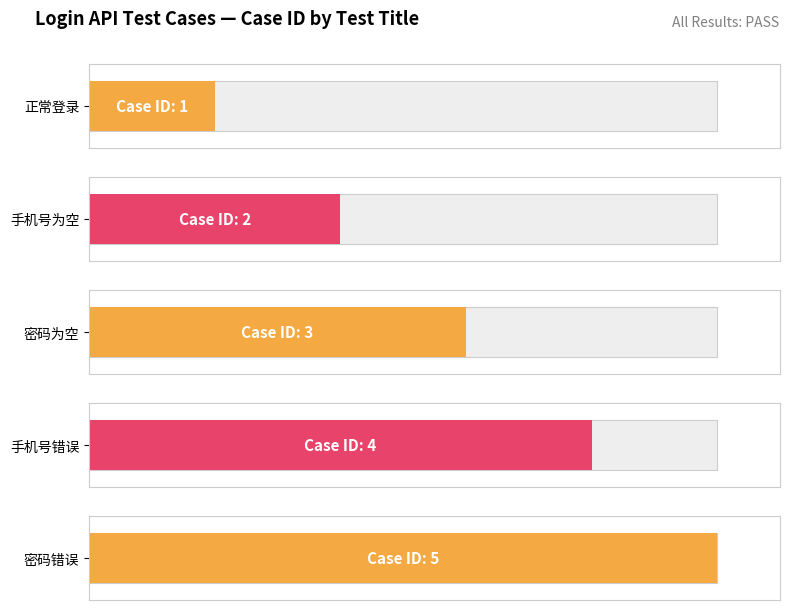

List the labels in order of value, smallest first.

正常登录, 手机号为空, 密码为空, 手机号错误, 密码错误